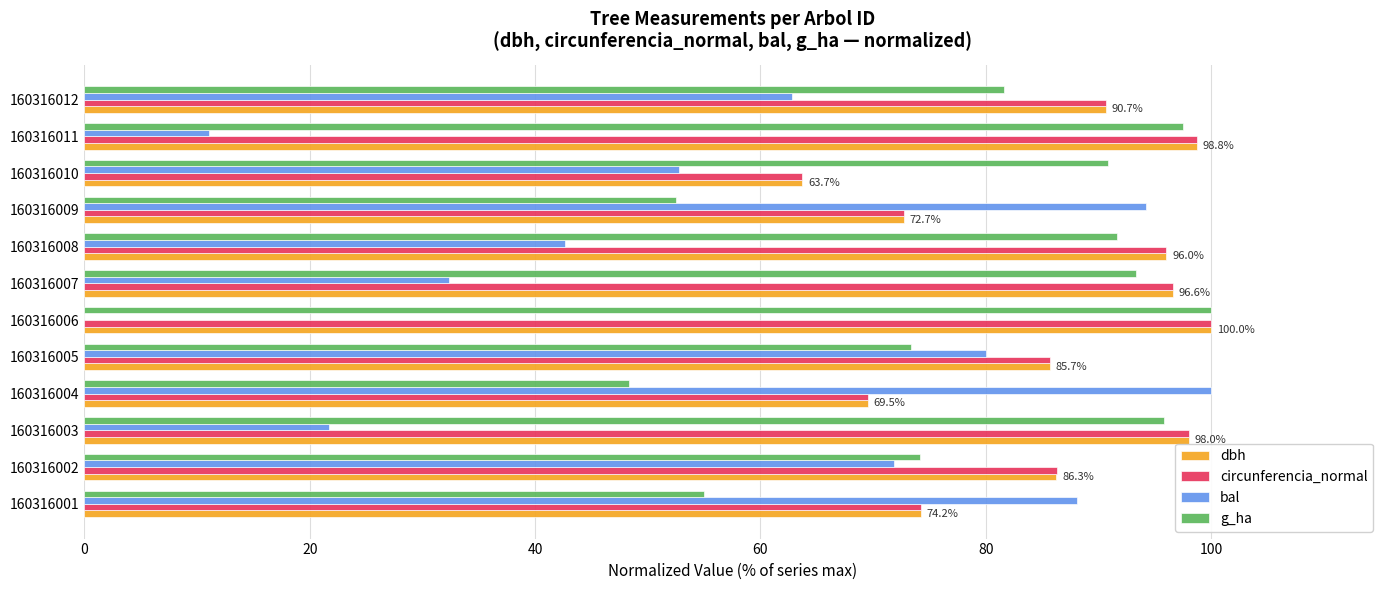

How many data points in g_ha are above 90?

6